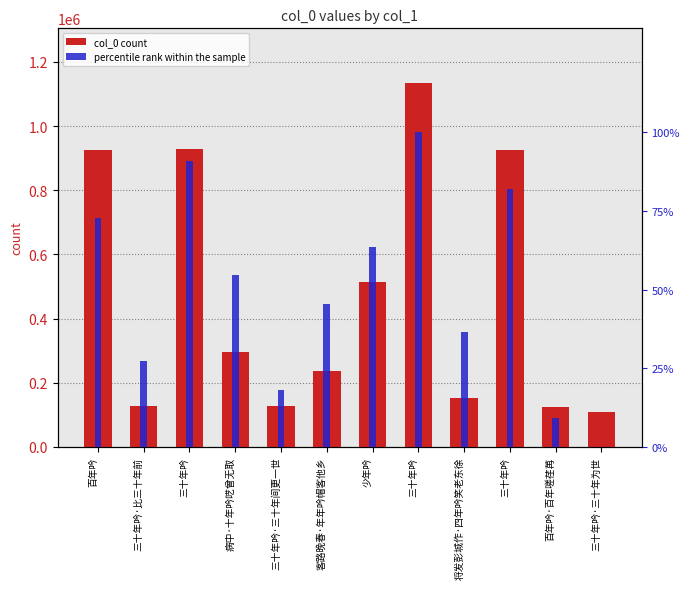

Reading left to right, list all the values displayed in this chart.

col_0 count: 百年吟=926646.0	三十年吟·比三十年前=125958.0	三十年吟=927322.0	病中·十年吟呓曾无取=295721.0	三十年吟·三十年间更一世=125957.0	客路晚春·年年吟帽客他乡=236934.0	少年吟=513314.0	三十年吟=1134452.0	将发彭城作·四年吟笑老东徐=153398.0	三十年吟=926881.0	百年吟·百年嗟荏苒=125765.0	三十年吟·三十年为世=107440.0
percentile rank within the sample: 百年吟=72.7	三十年吟·比三十年前=27.3	三十年吟=90.9	病中·十年吟呓曾无取=54.5	三十年吟·三十年间更一世=18.2	客路晚春·年年吟帽客他乡=45.5	少年吟=63.6	三十年吟=100.0	将发彭城作·四年吟笑老东徐=36.4	三十年吟=81.8	百年吟·百年嗟荏苒=9.1	三十年吟·三十年为世=0.0